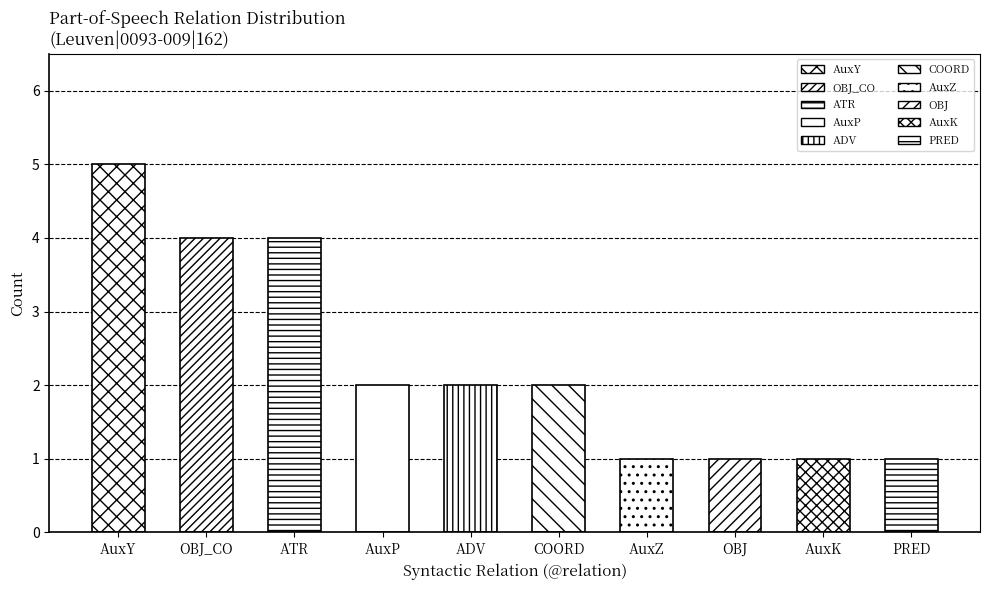

Reading left to right, transcribe all the data shown in this chart.

5	4	4	2	2	2	1	1	1	1